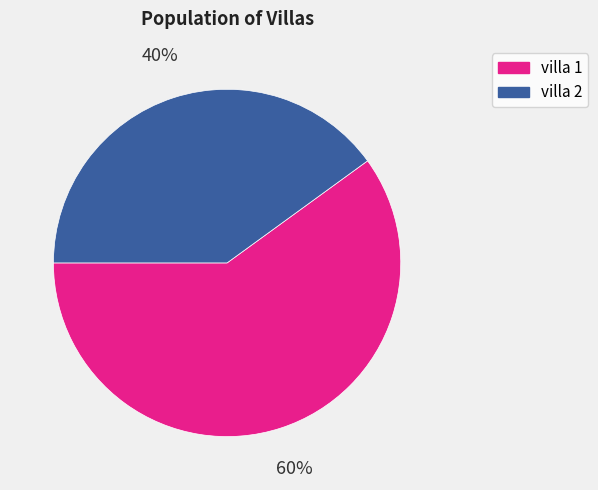

Which category accounts for the majority?

villa 1